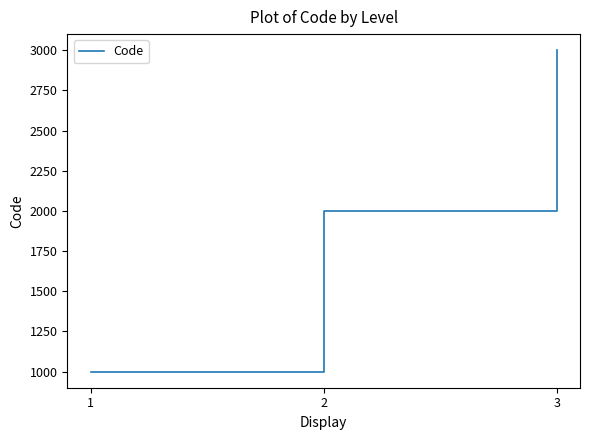

Reading left to right, what are all the values shown in this chart?

1000	2000	3000